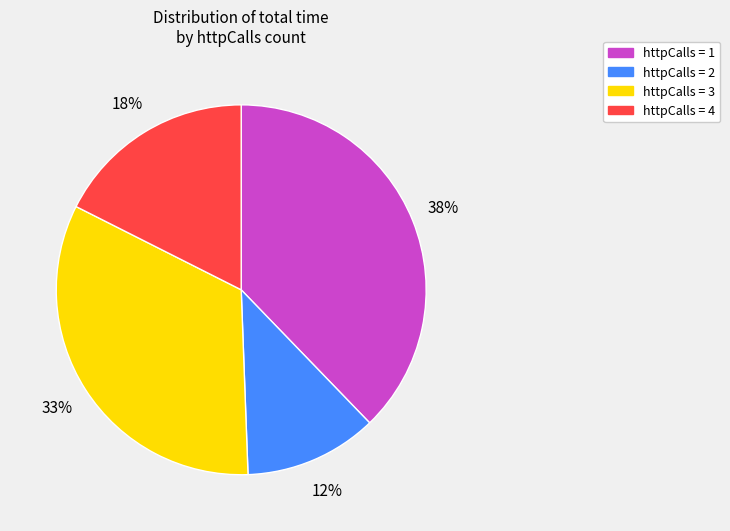

True or false: httpCalls = 2 accounts for 1% of the total.

False